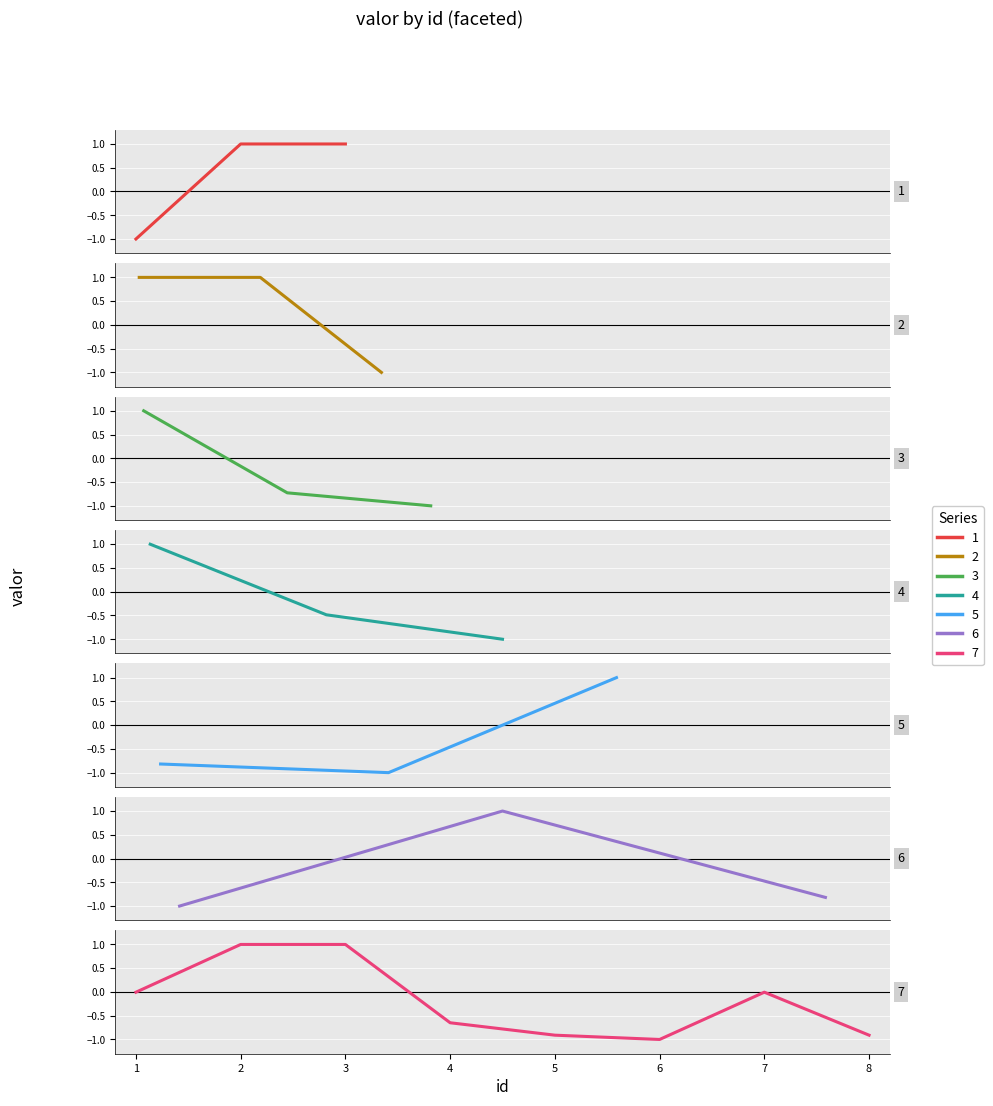

At which label does the data first exceed 0?

2